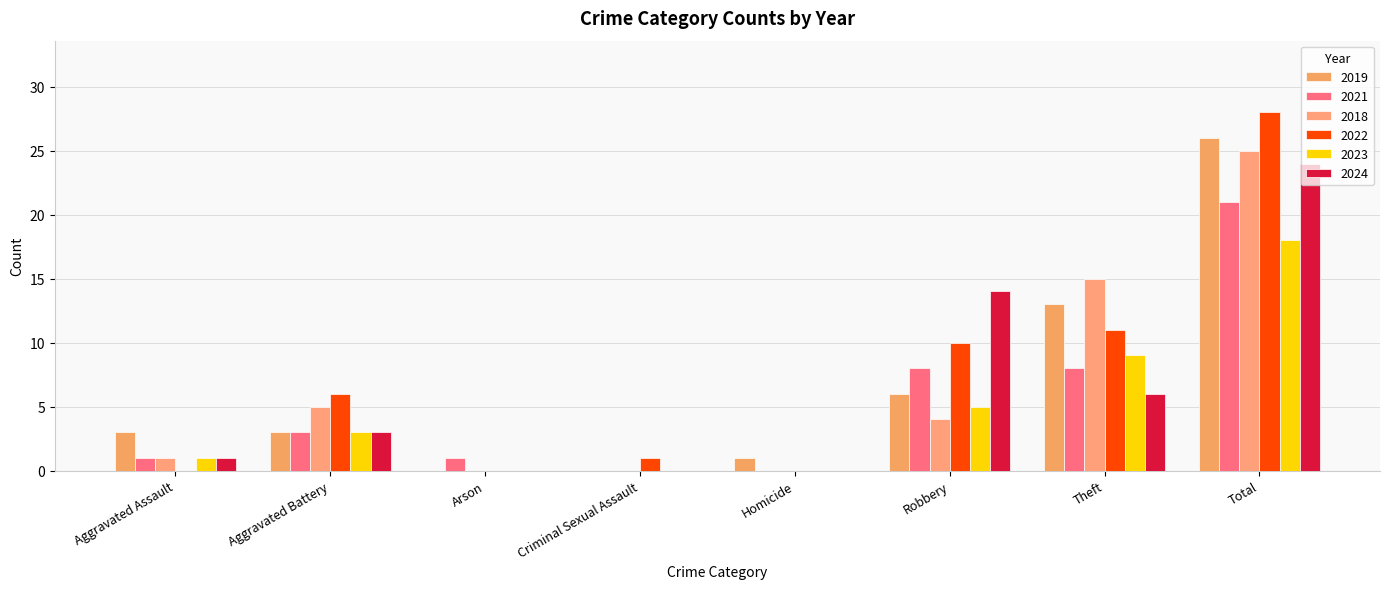

The 2023 series shows 1 at Aggravated Assault. True or false?

True